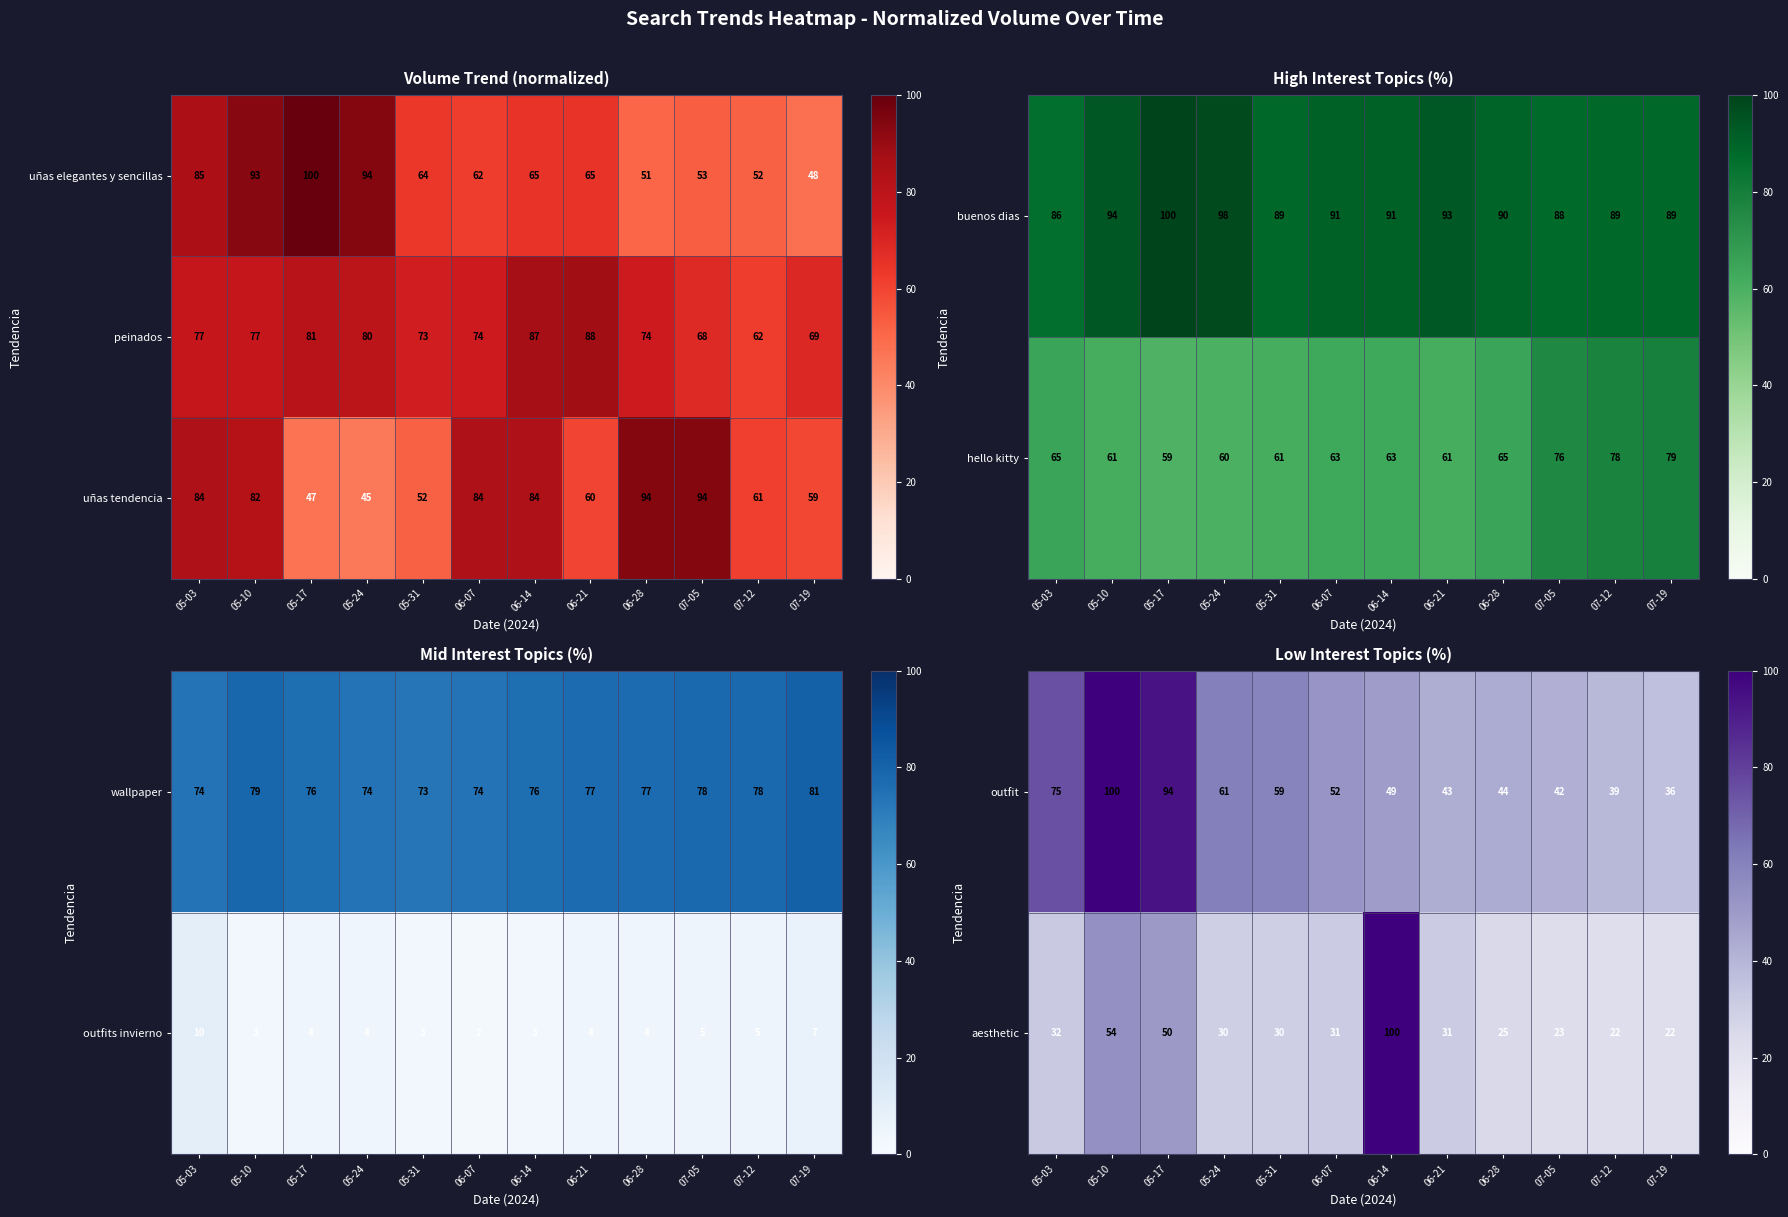

What is the average value of the outfit series?

58